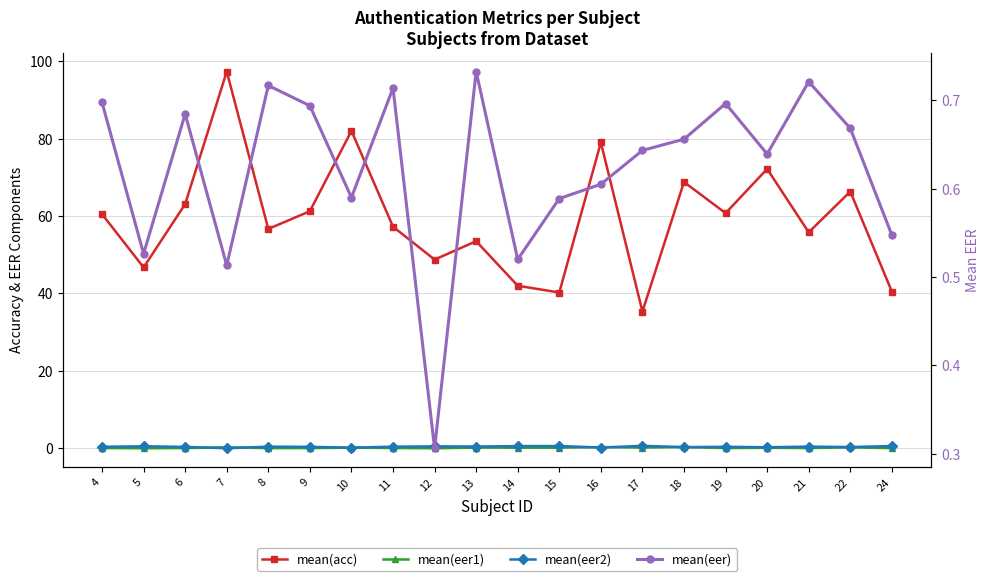

Reading left to right, what are all the values shown in this chart?

mean(acc): 60.5	46.7	63.1	97.3	56.7	61.2	82.0	57.2	48.8	53.5	42.0	40.2	79.0	35.3	68.8	60.8	72.2	55.8	66.3	40.5
mean(eer1): 0.1	0.0	0.1	0.3	0.1	0.1	0.2	0.1	0.0	0.2	0.2	0.2	0.3	0.2	0.3	0.1	0.1	0.1	0.3	0.0
mean(eer2): 0.4	0.5	0.4	0.0	0.4	0.4	0.2	0.4	0.5	0.5	0.6	0.6	0.2	0.6	0.3	0.4	0.3	0.4	0.3	0.6
mean(eer): 0.7	0.5	0.7	0.5	0.7	0.7	0.6	0.7	0.3	0.7	0.5	0.6	0.6	0.6	0.7	0.7	0.6	0.7	0.7	0.5